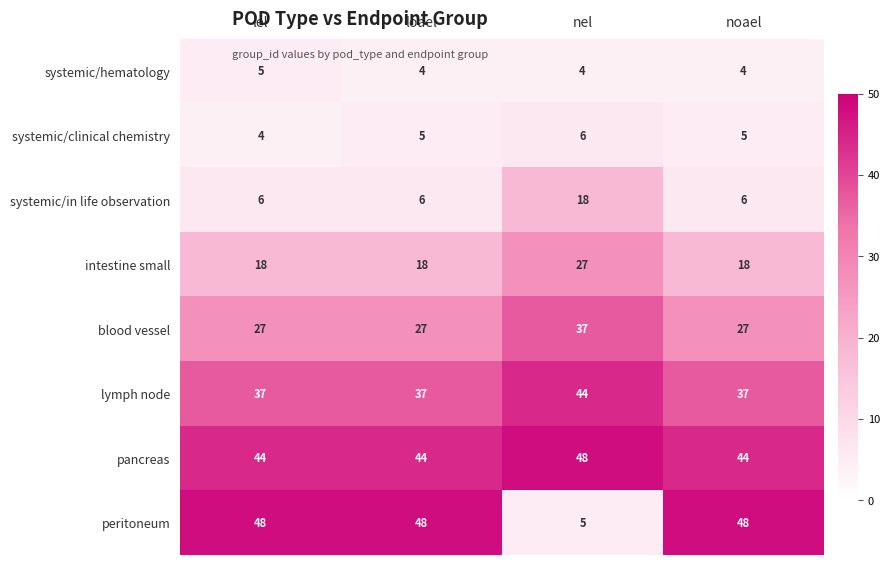

How many data points does each series have?

4